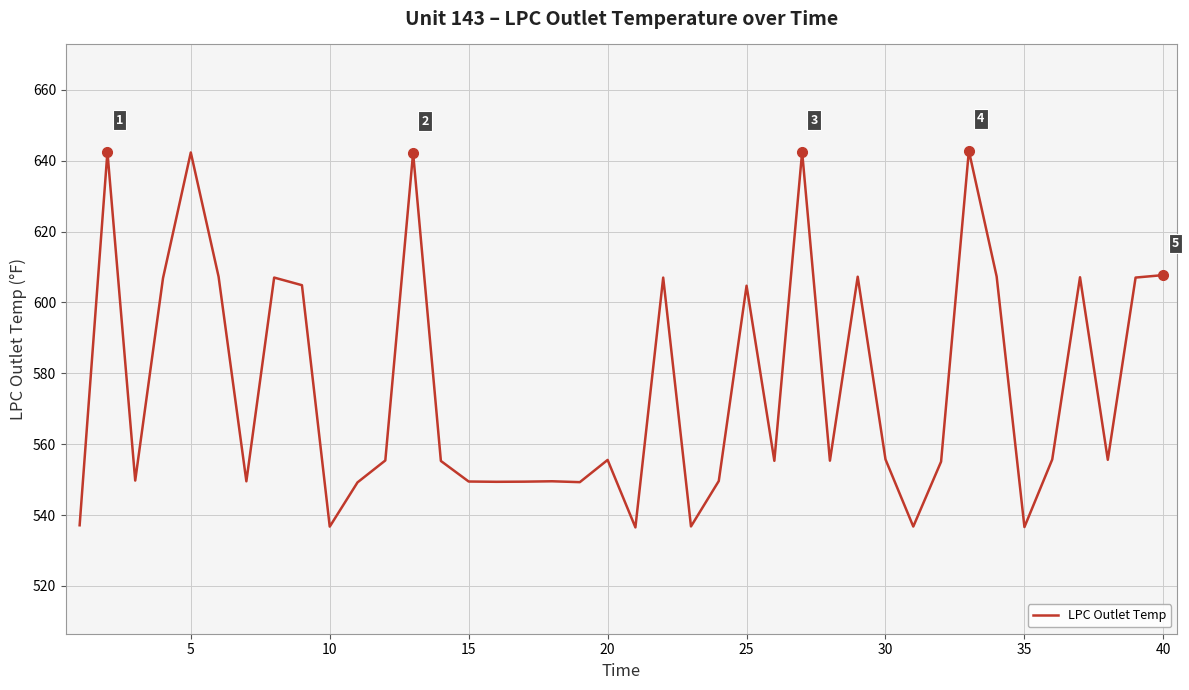

What is the greatest value displayed?

642.8